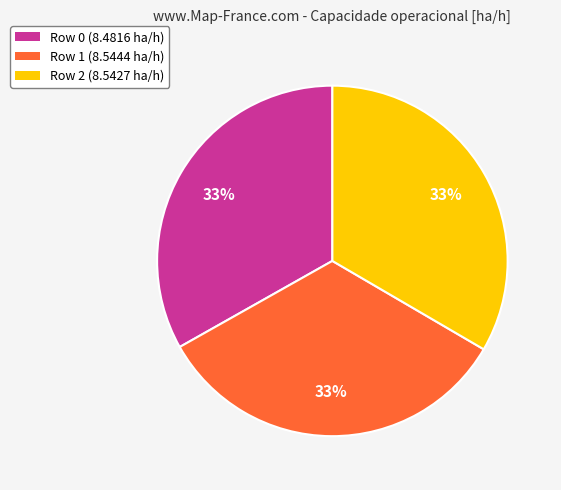

Count the number of slices in the pie.

3